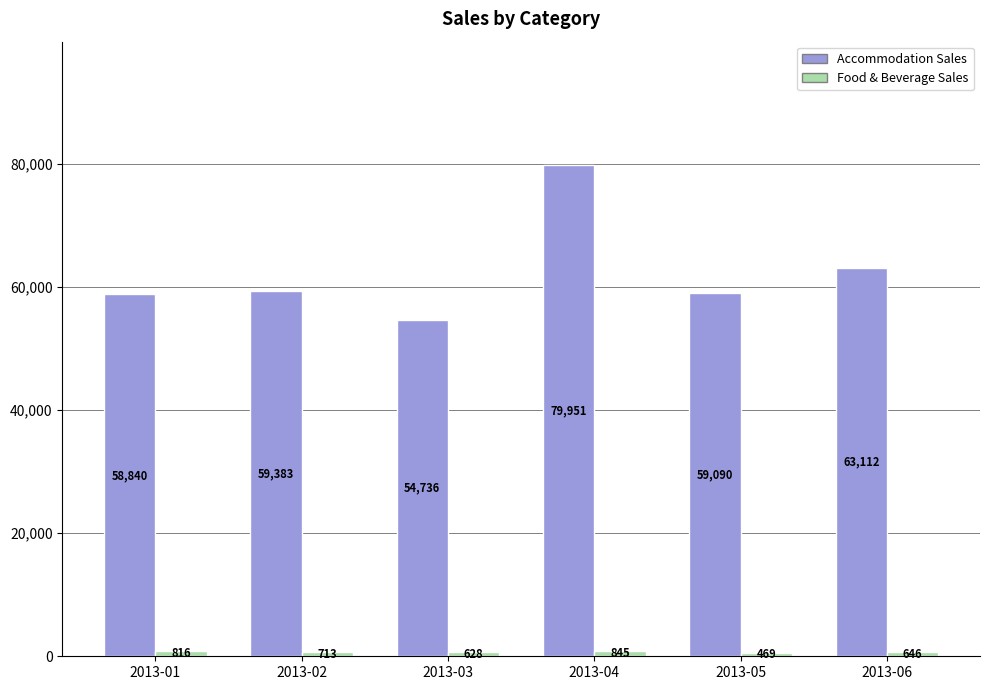

What value does the Accommodation Sales series have at 2013-06?

63112.2